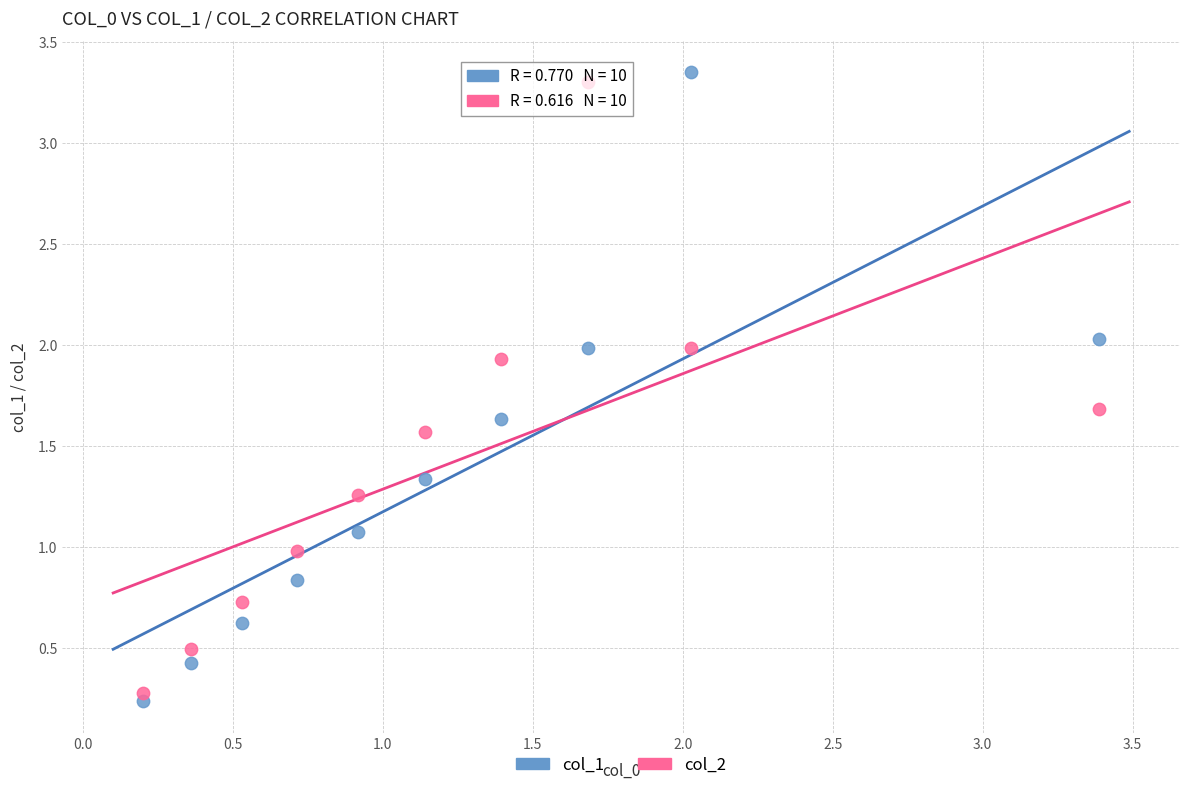

What is the X range (max minus min) for the scatter plot?

3.2